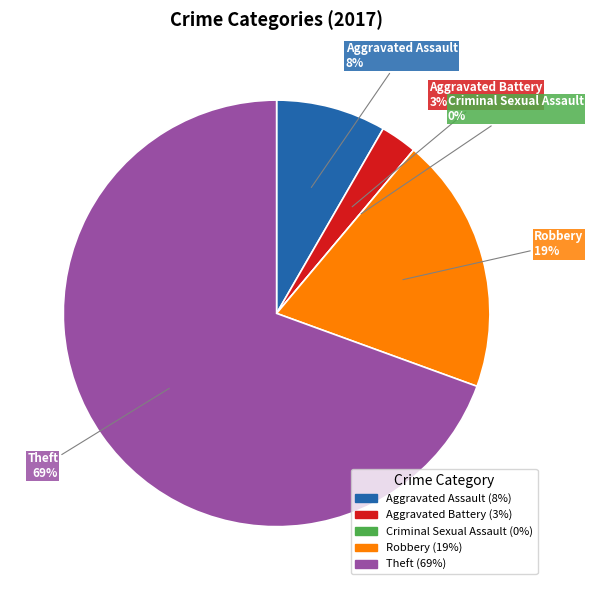

Is it true that Aggravated Battery is 3% of the pie?

True